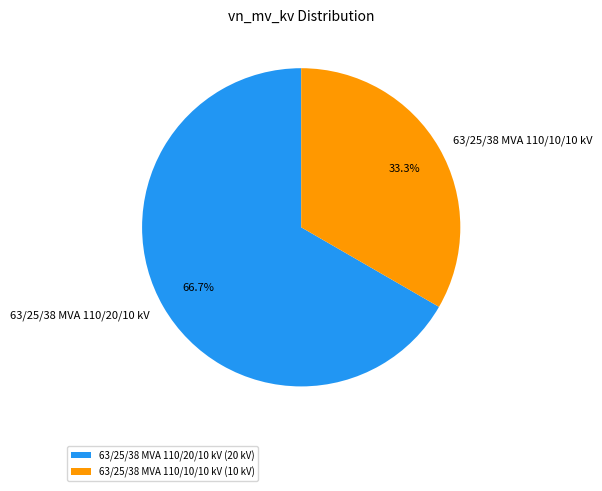

Rank the categories by value from lowest to highest.

63/25/38 MVA 110/10/10 kV, 63/25/38 MVA 110/20/10 kV